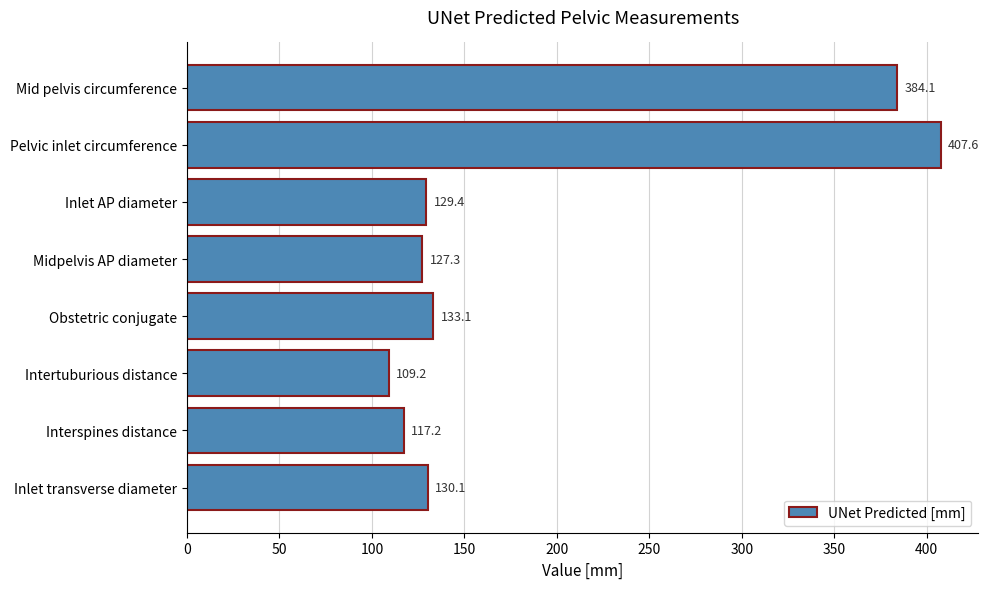

What is the greatest value displayed?

407.6